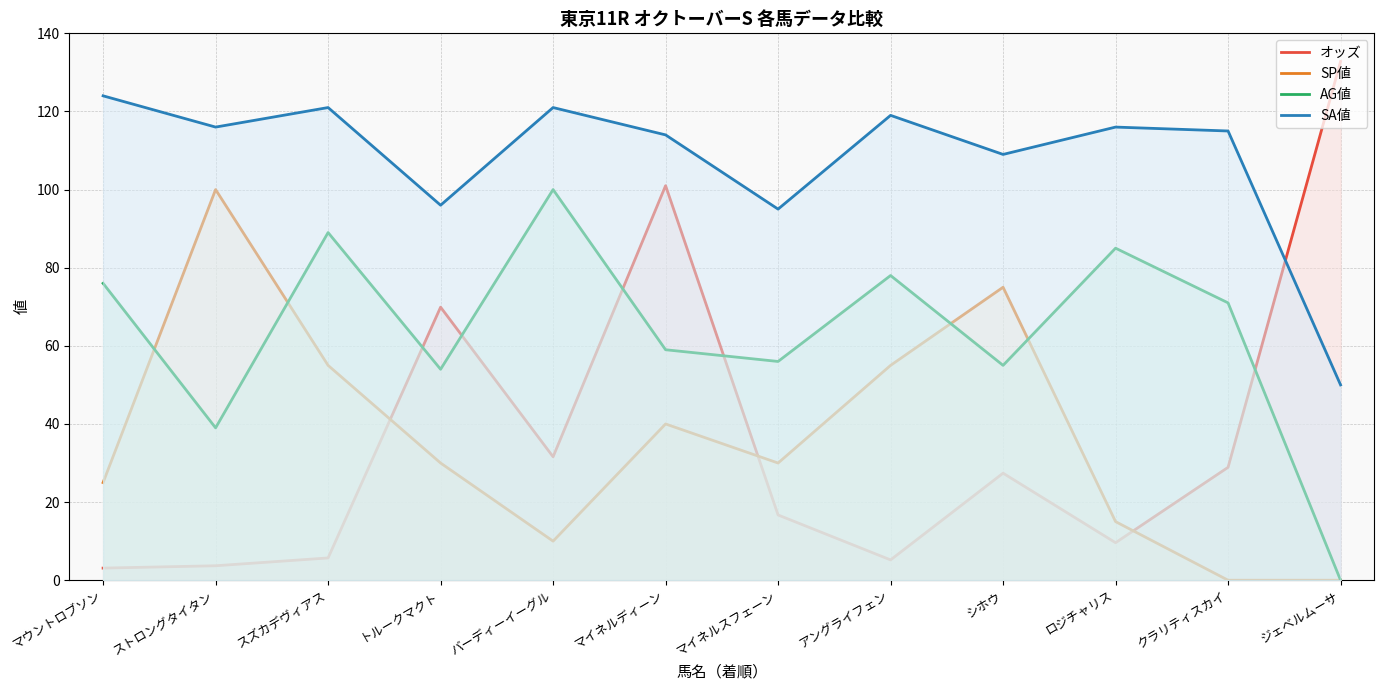

At which category does オッズ reach its first local valley?

バーディーイーグル